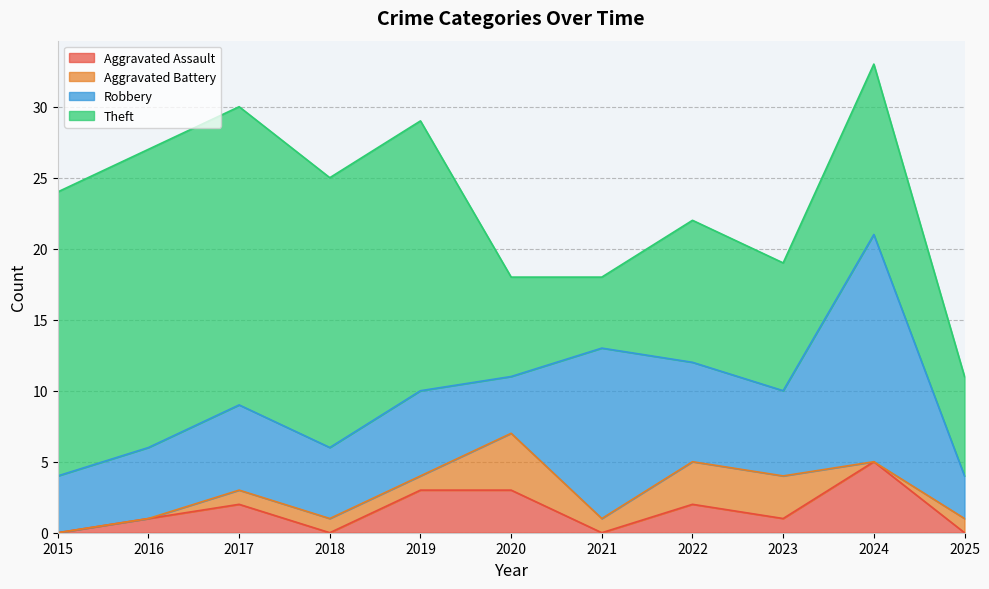

True or false: Aggravated Battery and Theft cross at least once.

False